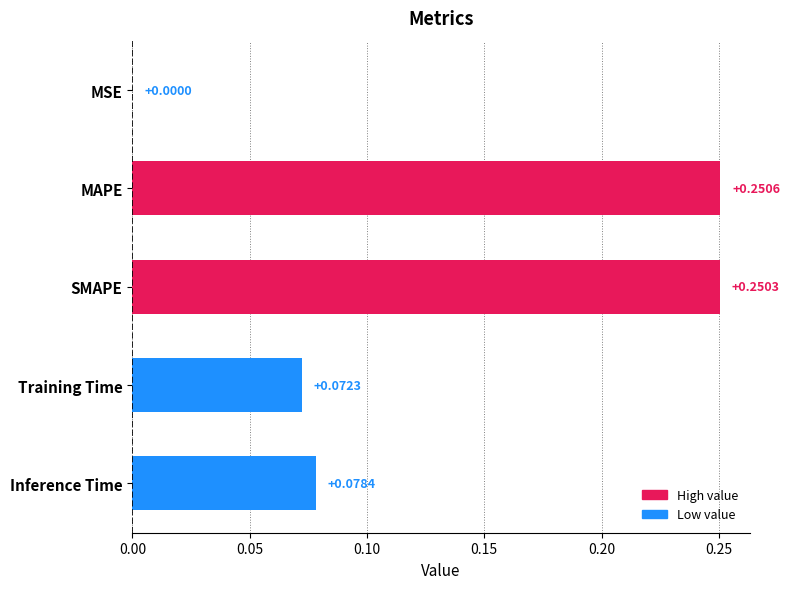

What is the sum of all values?

0.7